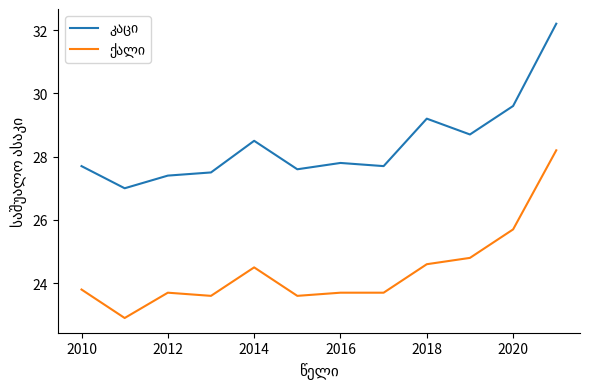

Count the number of data series in this chart.

2